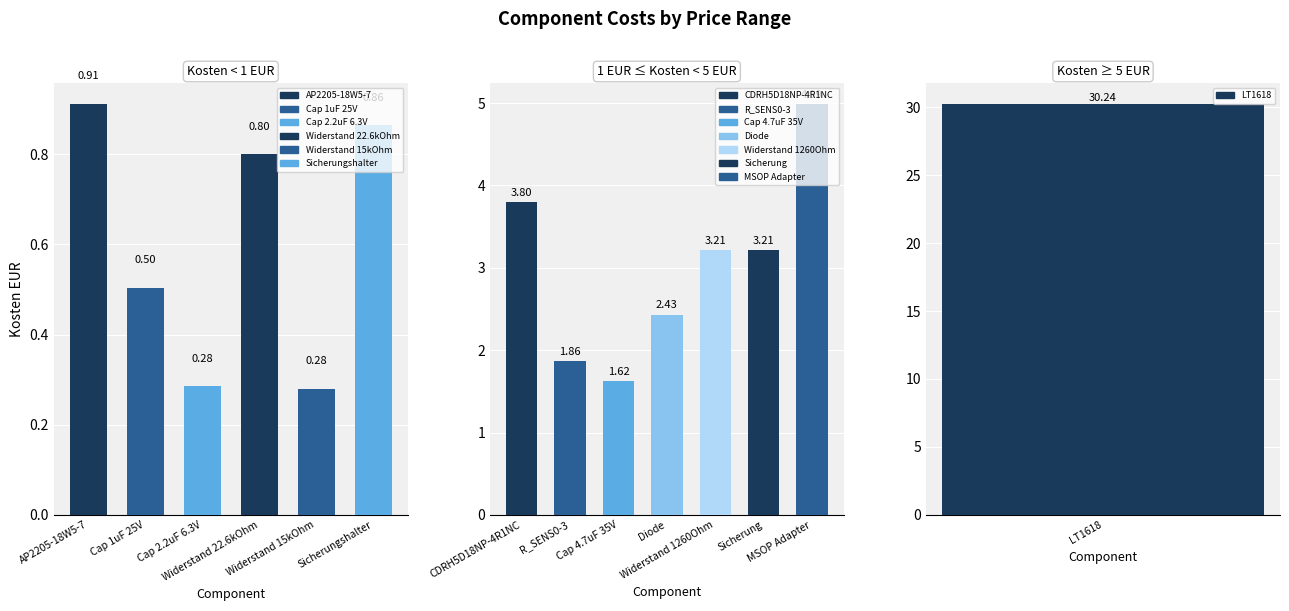

Reading left to right, extract all data points from this chart.

30.2	3.8	0.9	1.9	0.5	0.3	1.6	2.4	3.2	0.8	0.3	0.9	3.2	5.0